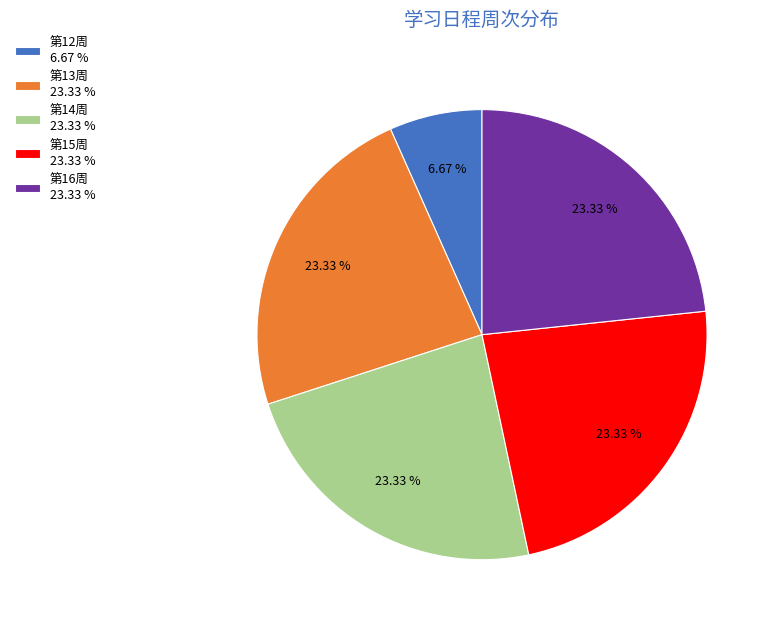

Is there any slice that represents more than half of the pie?

No